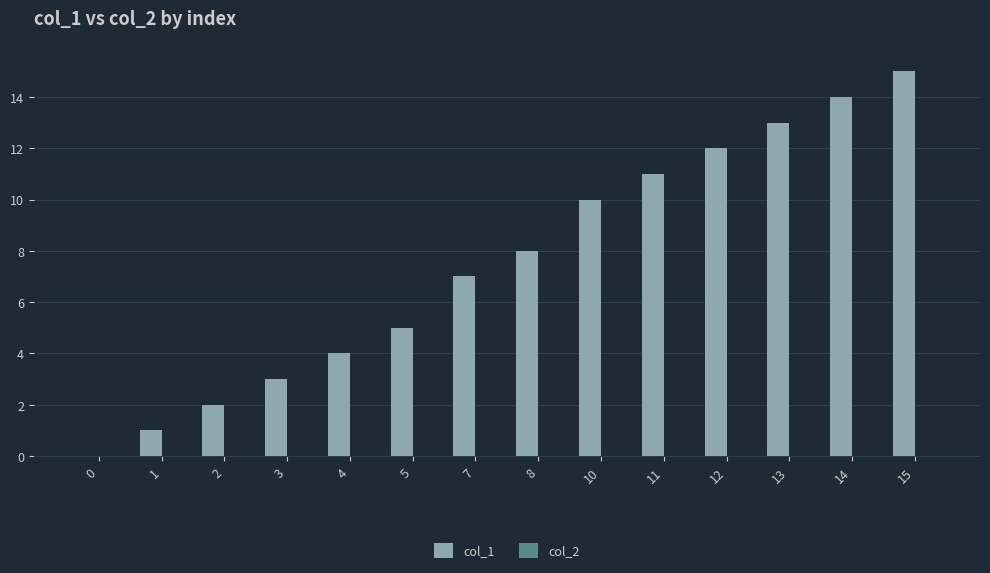

Does the chart contain stacked bars?

No